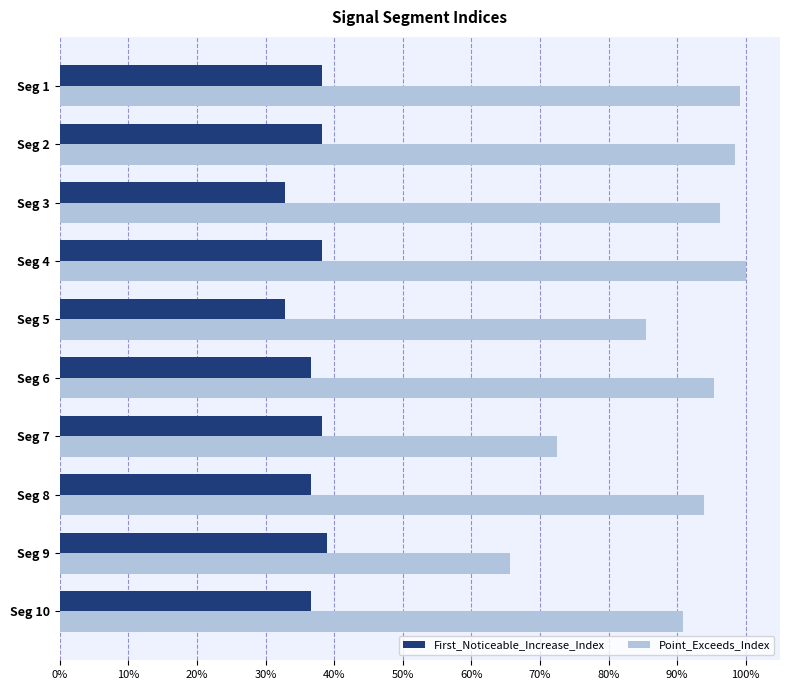

The value of Point_Exceeds_Index at Seg 10 is 90.8. True or false?

True